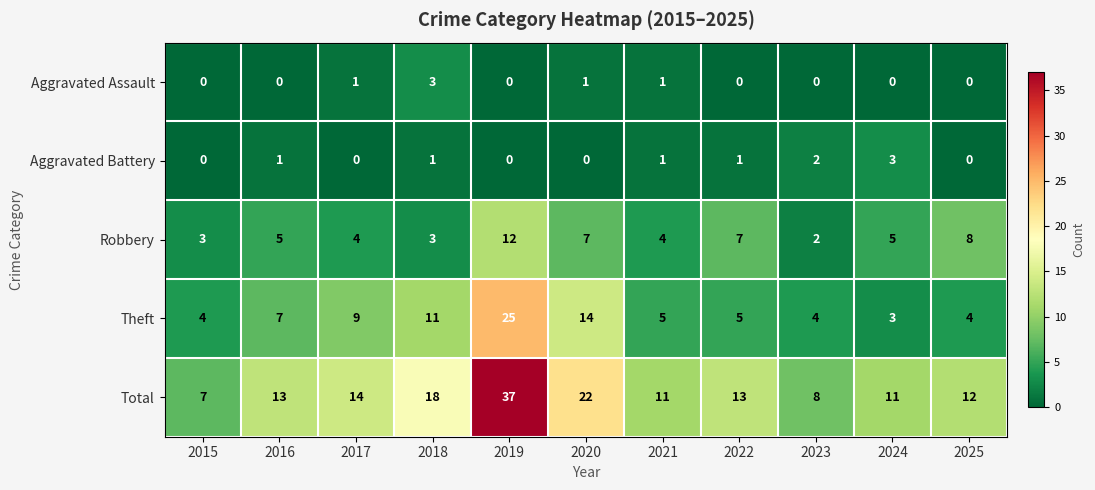

What is the difference between the highest and lowest values at 2018?

17